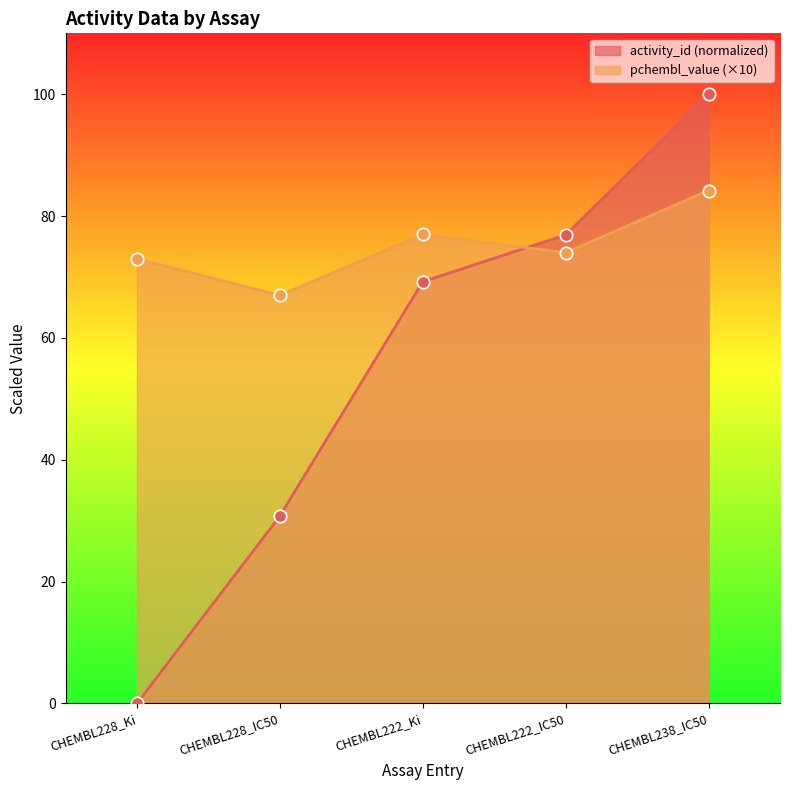

Which series has the largest Y range (max minus min)?

activity_id